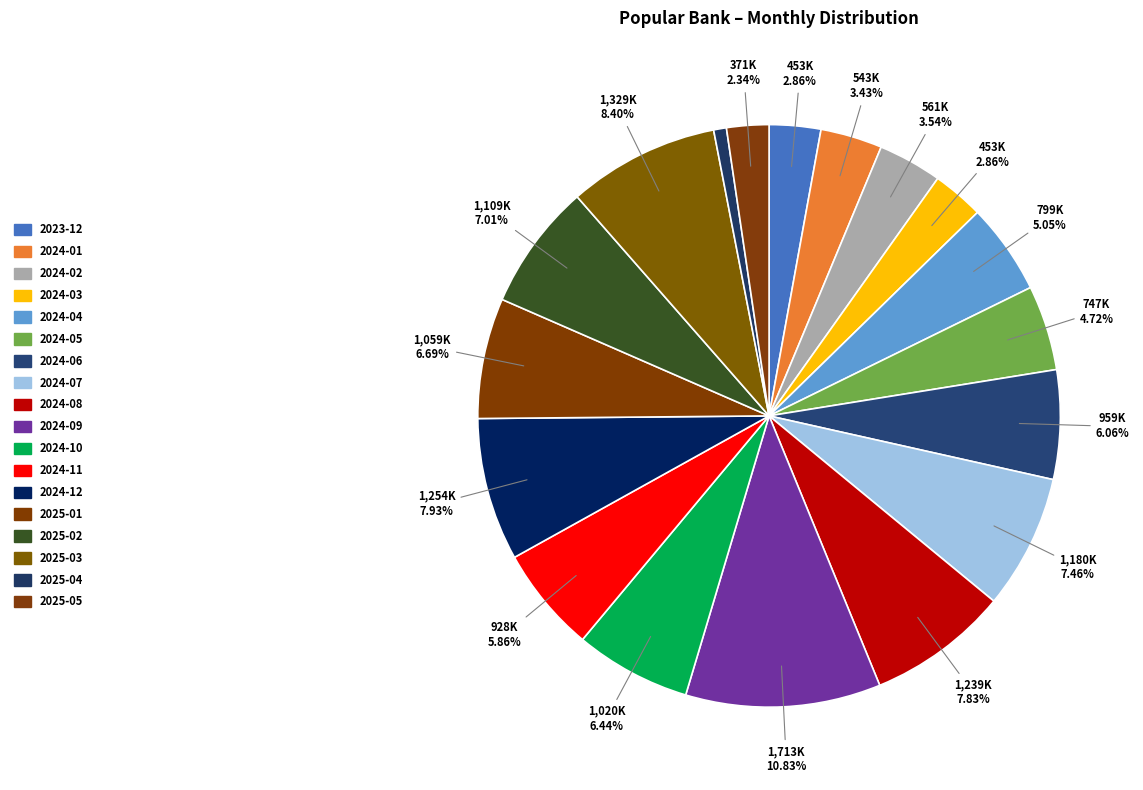

How many slices are in this pie chart?

18